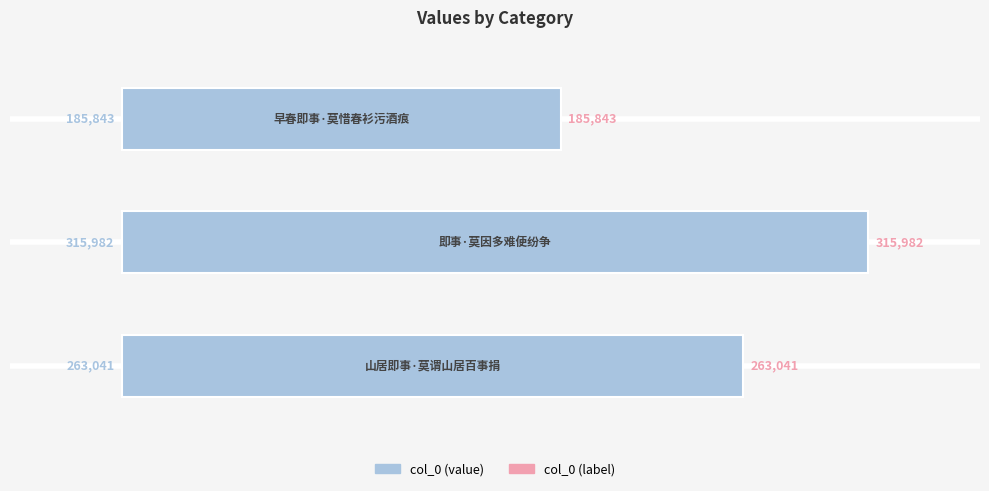

How many values are below 263041?

1